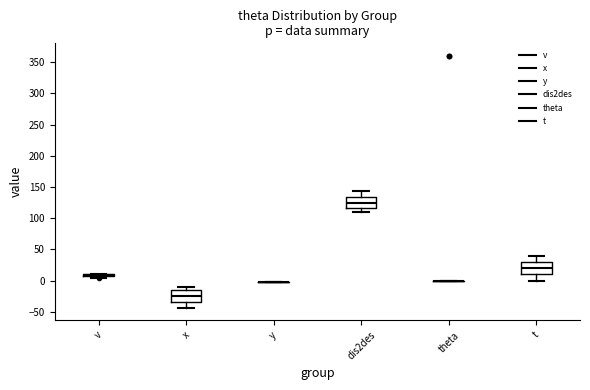

Reading left to right, read every box against the y-axis: the position of its median line, the range the box covers, and the ends of its whiskers. The values are not printed on the chart, so give them approximately, as read against the axis.

v: box collapsed to a line at 10, whiskers 5 to 10
x: median -25, box -35 to -15, whiskers -45 to -10
y: box collapsed to a line at 0, whiskers 0 to 0
dis2des: median 125, box 115 to 135, whiskers 110 to 145
theta: box collapsed to a line at 0, whiskers 0 to 0
t: median 20, box 10 to 30, whiskers 0 to 40